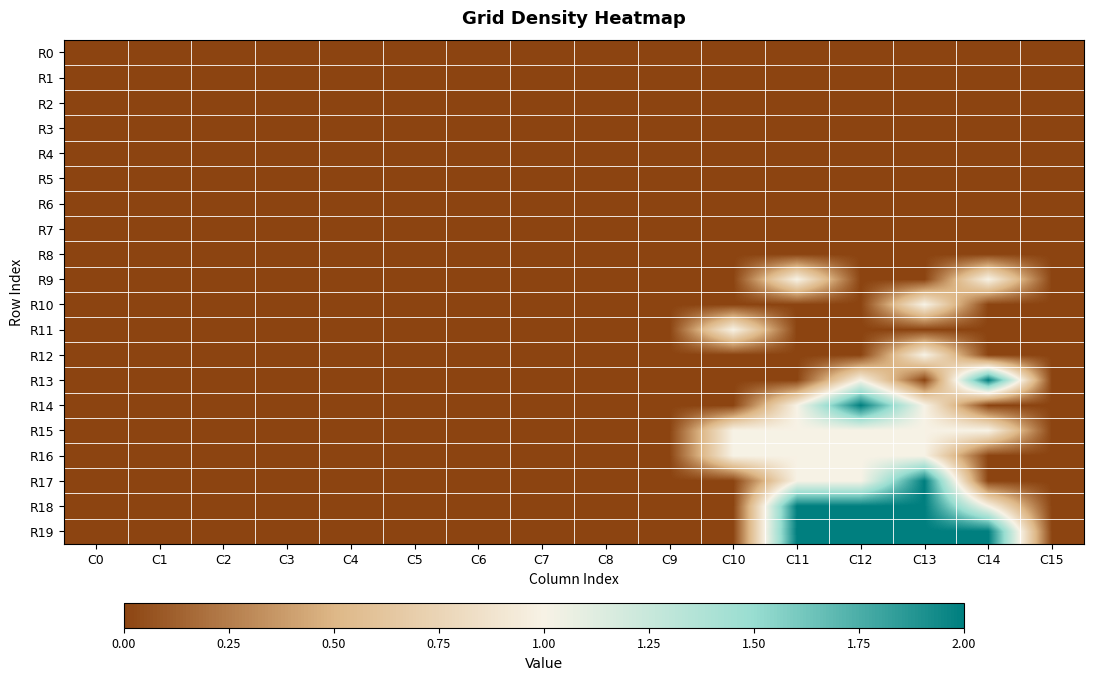

List the series in order of their peak value, lowest first.

R0, R1, R2, R3, R4, R5, R6, R7, R8, R9, R10, R11, R12, R15, R16, R13, R14, R17, R18, R19